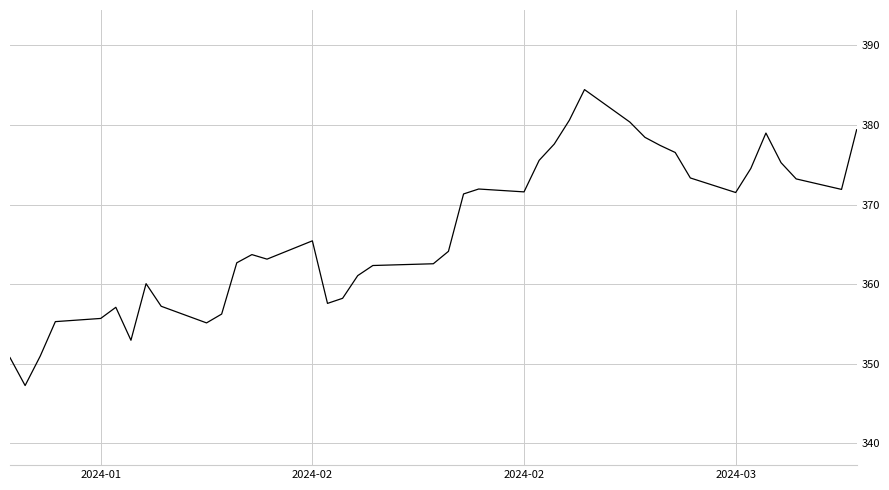

What is the sum of all values?

14663.9